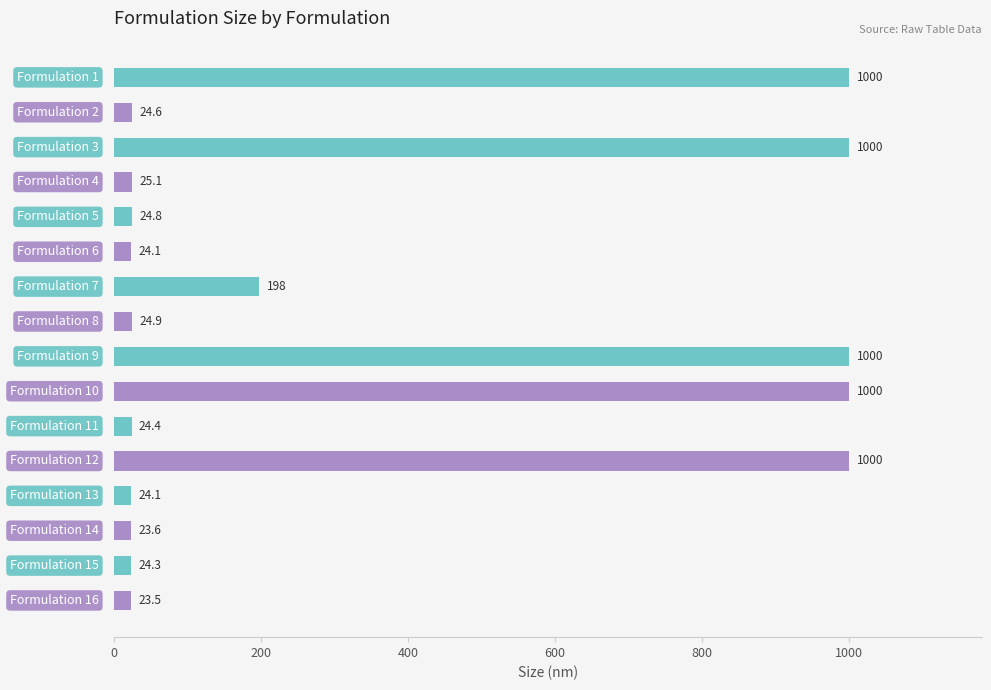

Reading bottom to top, list all the values displayed in this chart.

23.5	24.3	23.6	24.1	1000.0	24.4	1000.0	1000.0	24.9	198.0	24.1	24.8	25.1	1000.0	24.6	1000.0